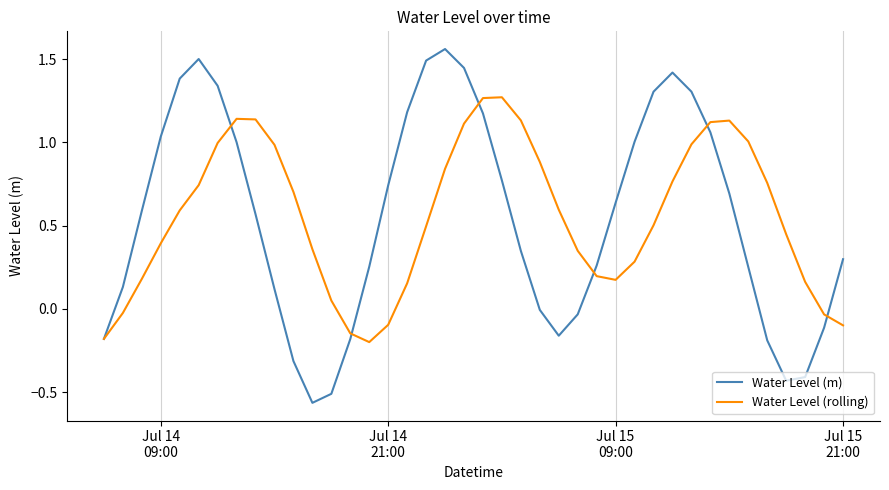

How many negative values does the Water Level (rolling) series have?

7